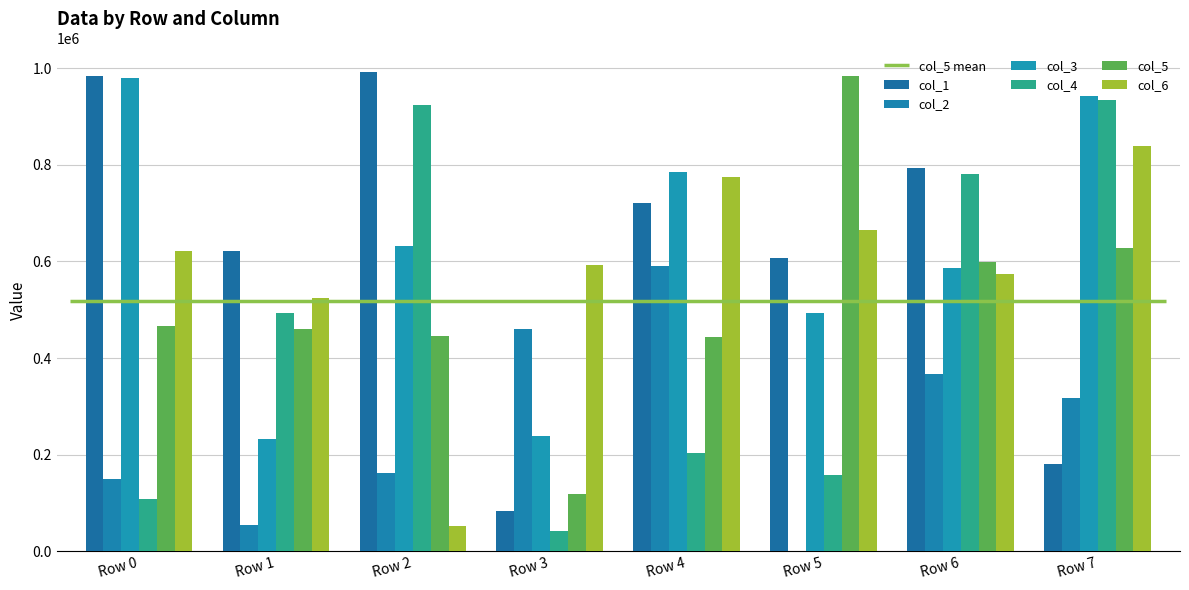

What is the average value of the col_6 series?

580266